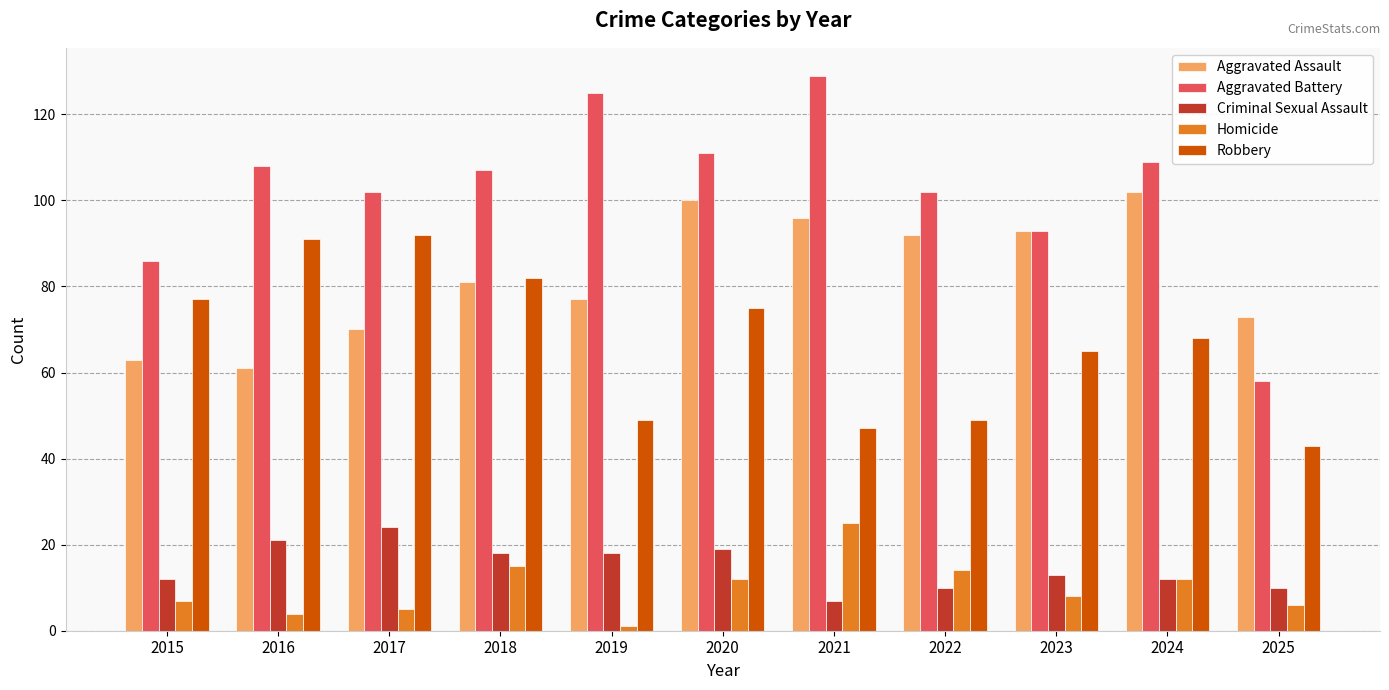

What is the spread (max minus min) of values at 2017?

97